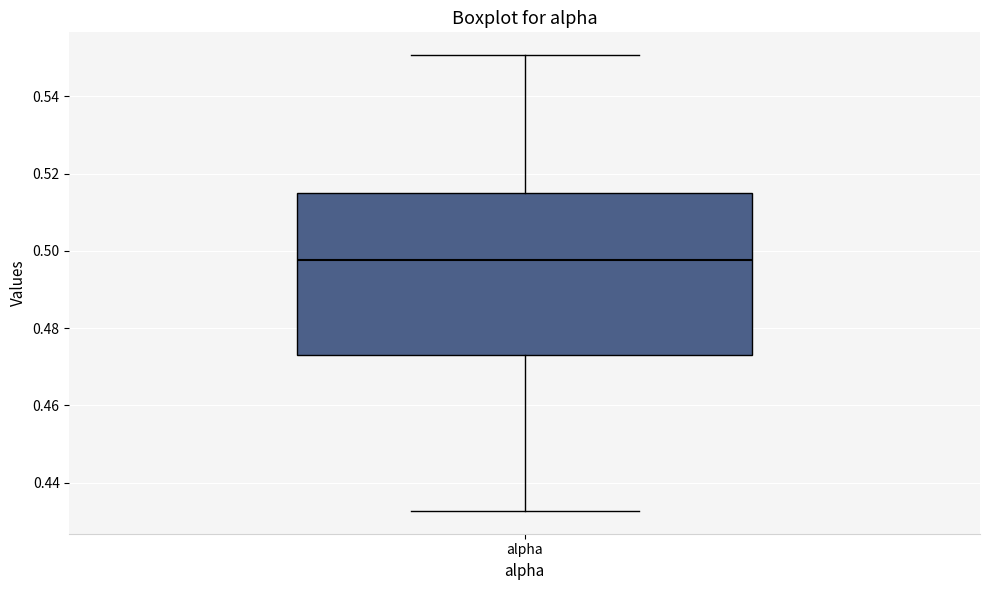

Read this box plot against the y-axis: the position of the median line, the range covered by the box, and the ends of both whiskers. The values are not printed on the chart, so give them approximately, as read against the axis.

median 0.498, box 0.472 to 0.516, whiskers 0.432 to 0.550